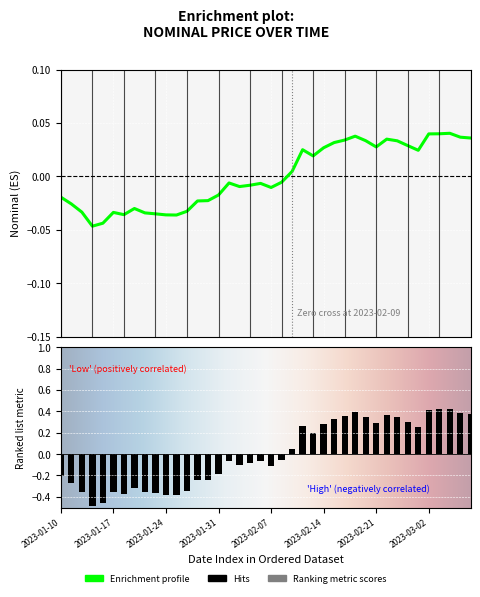

What is the label of the 10th bar from the right?

2023-02-21